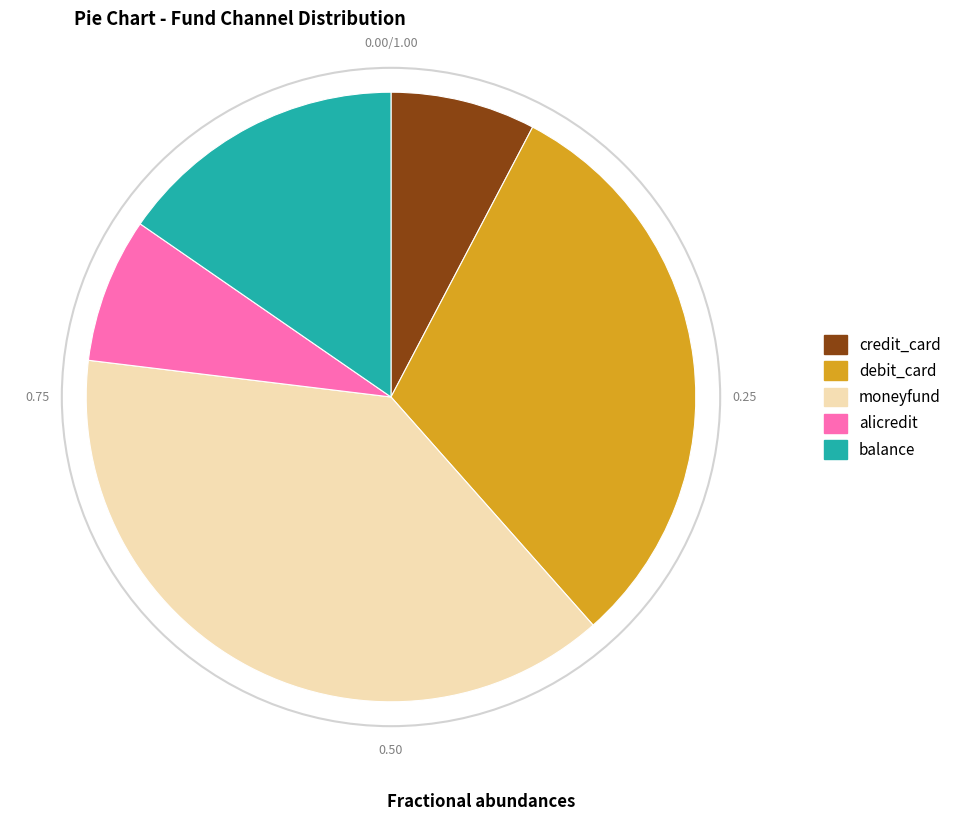

Combined, do debit_card and balance account for over 50%?

No